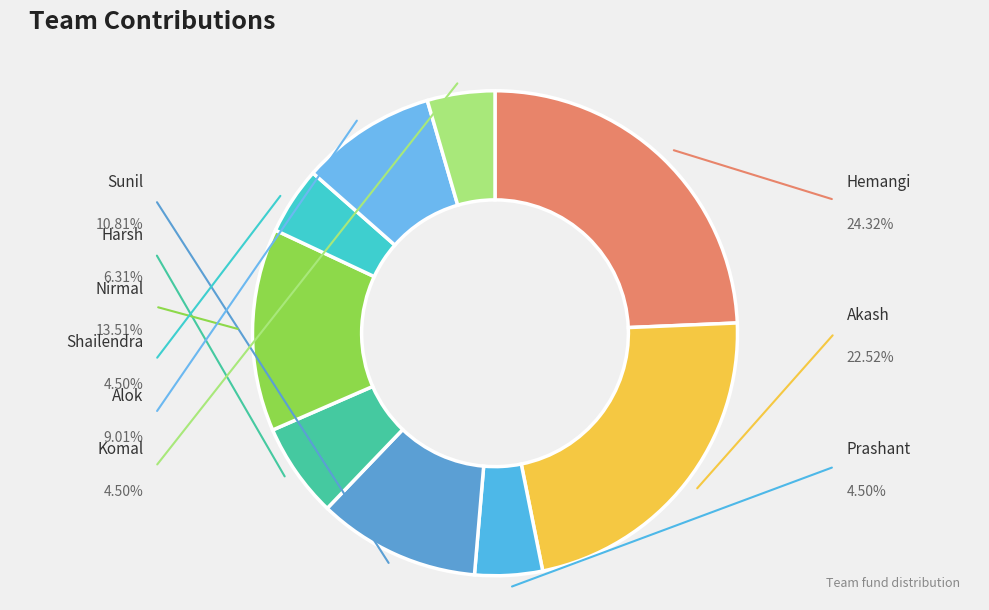

To the nearest percent, what is the combined percentage of Hemangi and Nirmal?

38%